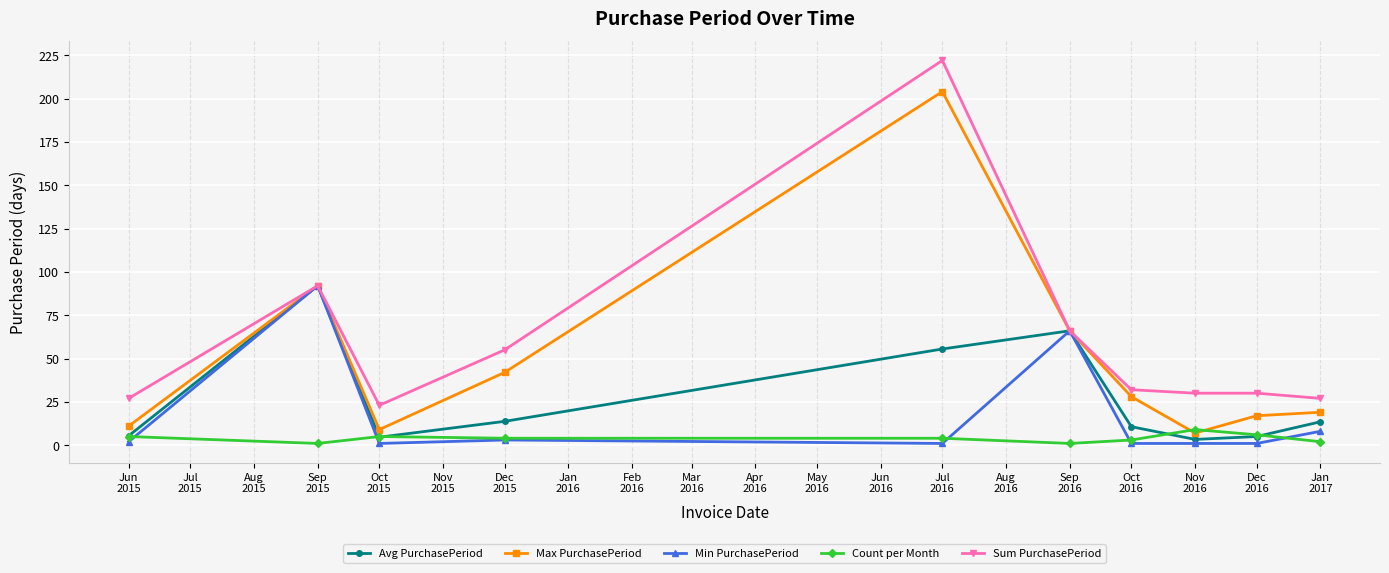

How many data points in Avg PurchasePeriod are less than 13?

5